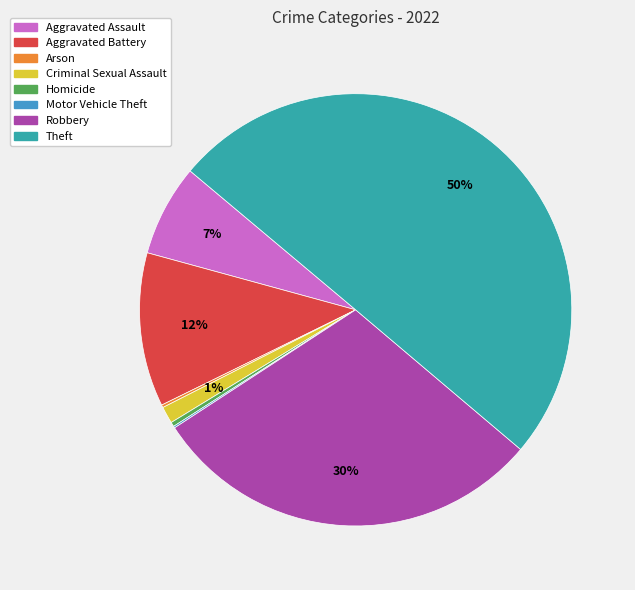

What is the ratio of the value at Theft to the value at Homicide?

150.4